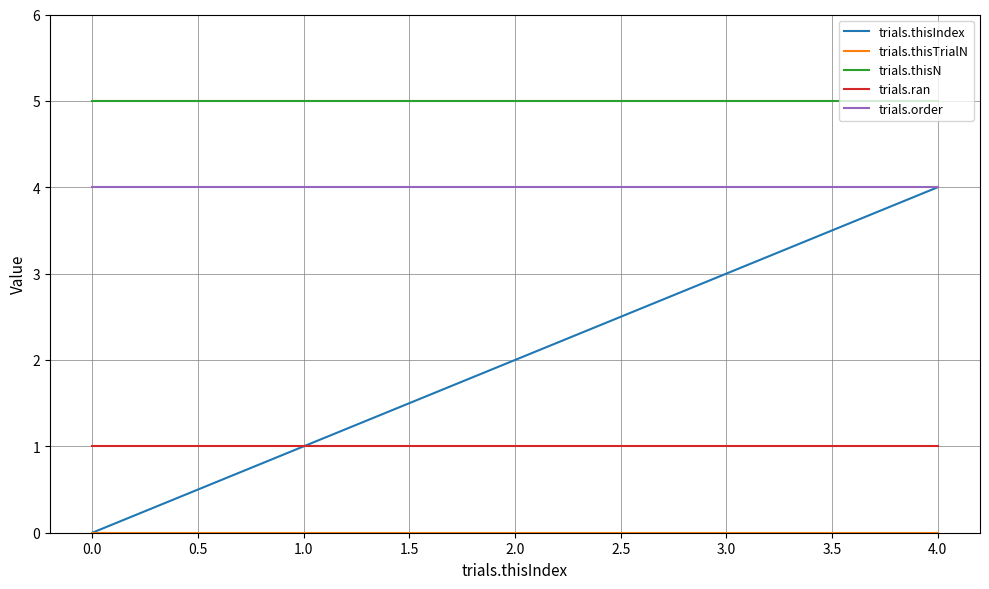

The trials.thisN series shows 9 at 2.0. True or false?

False